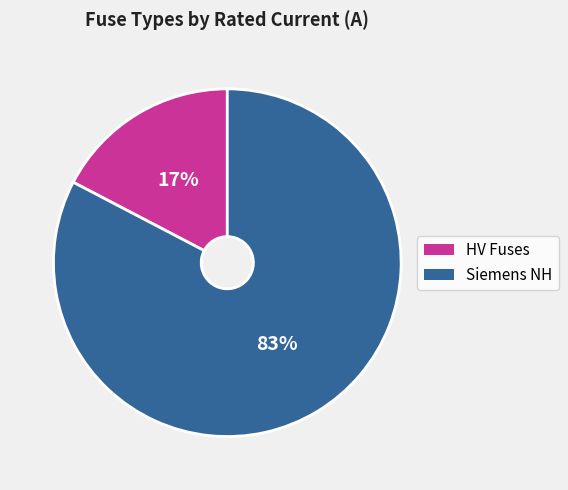

Count the number of slices in the pie.

2